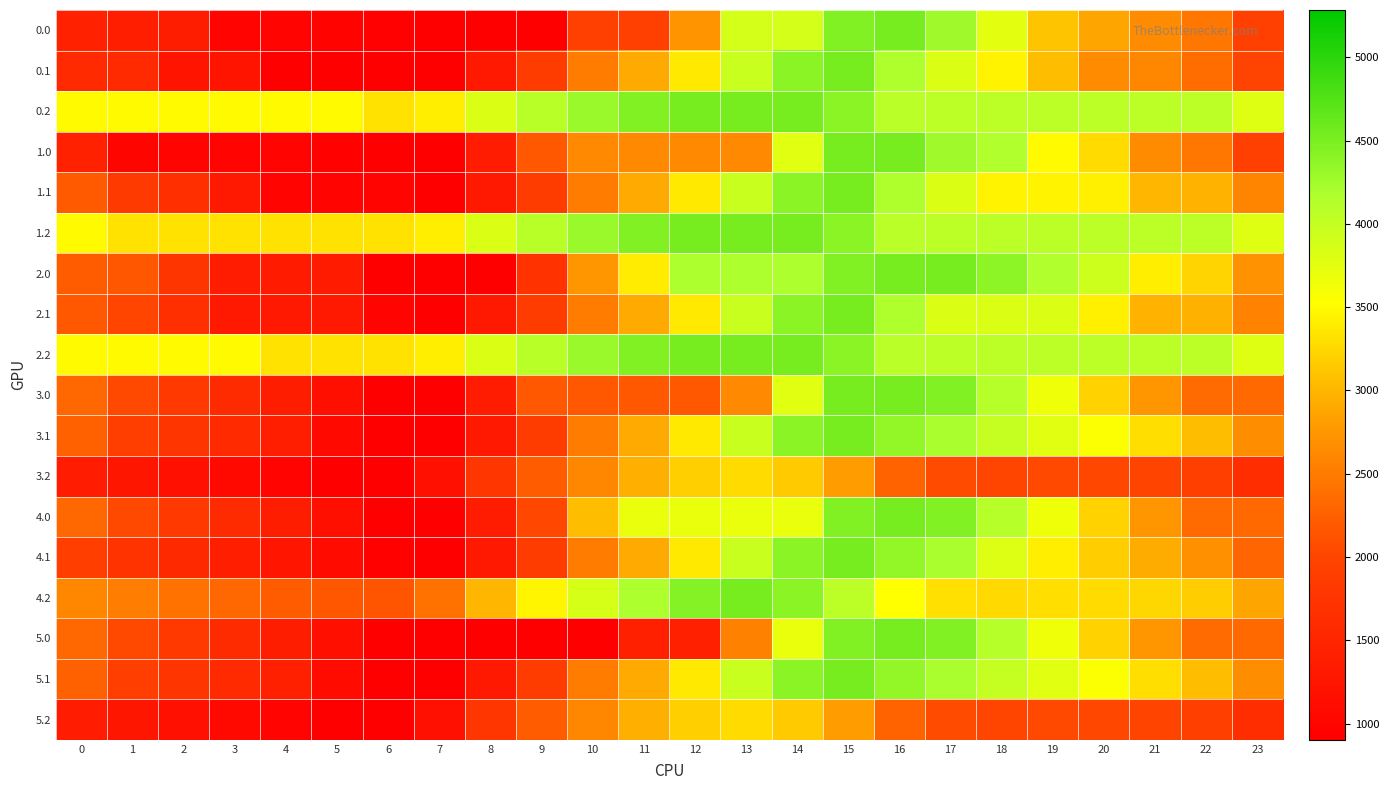

What is the total value across all series at 17?

70067.7